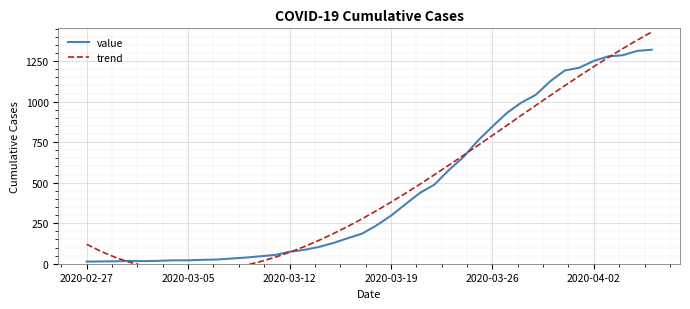

What is the sum of the trend values at 16 and 31?

1119.9